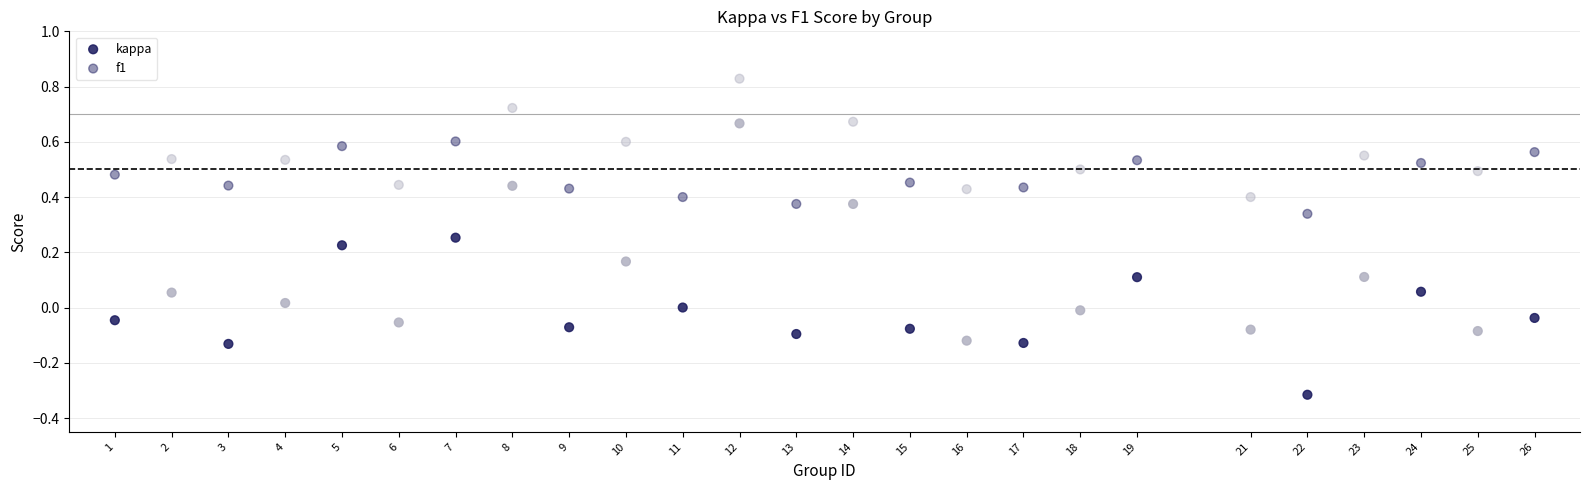

How many points are shown in the scatter plot?

50